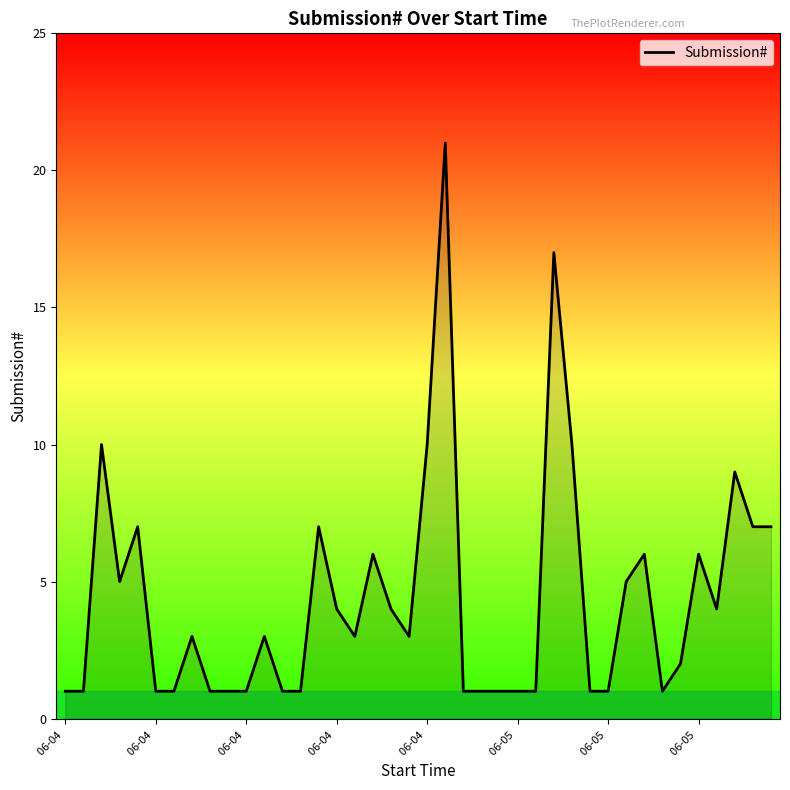

What is the difference between the maximum and minimum values?

20